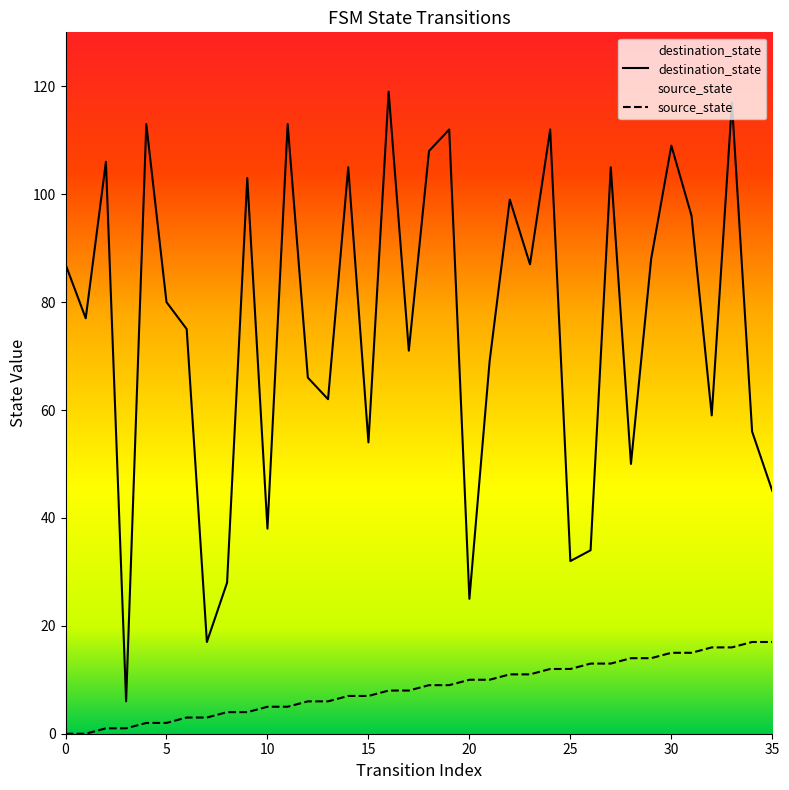

What is the sum of all destination_state values?

2723